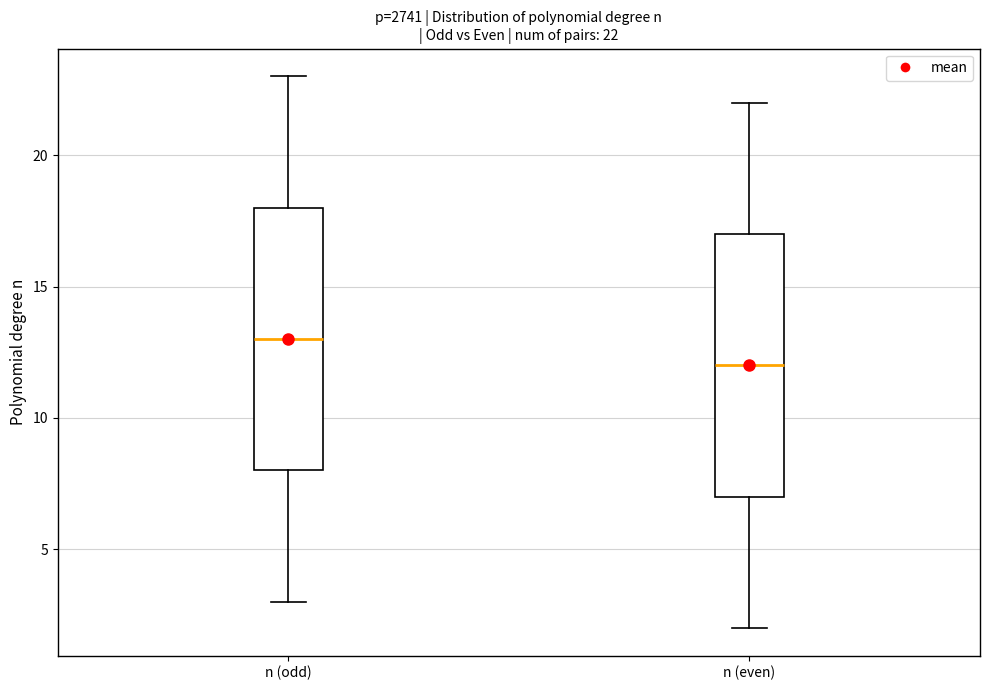

Which box has the lowest median line?

n (even)